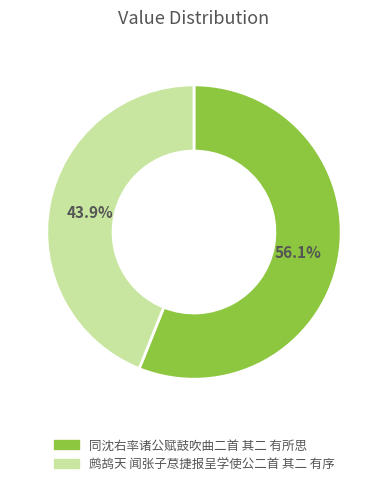

What percentage is NOT represented by 同沈右率诸公赋鼓吹曲二首 其二 有所思?

43.9%